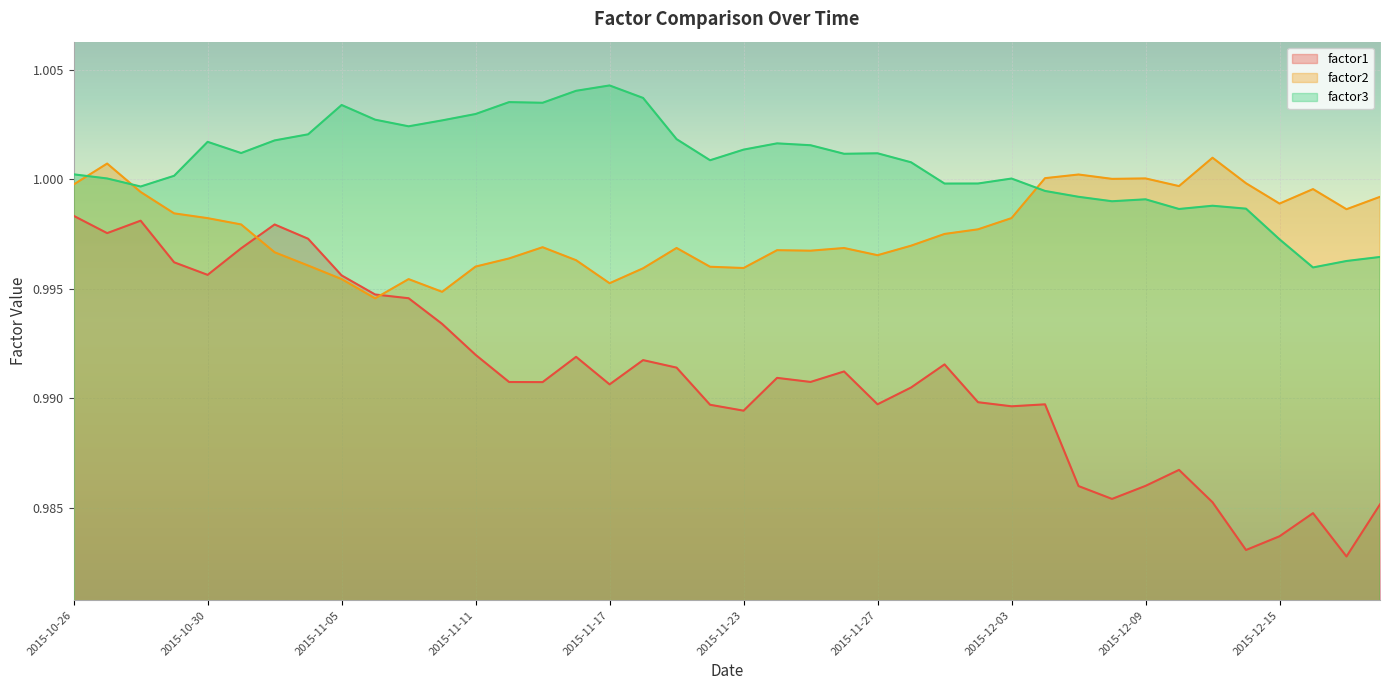

True or false: factor3 and factor1 intersect in this chart.

False